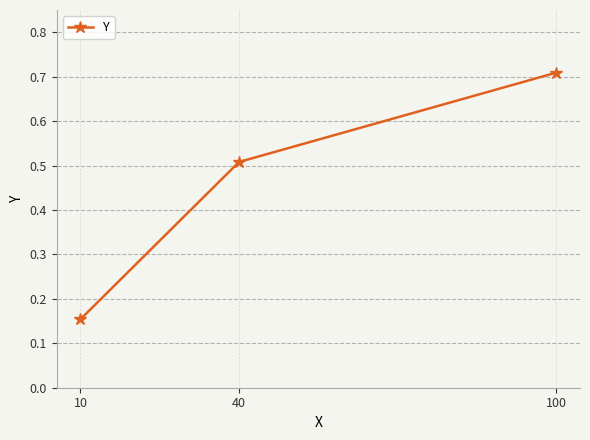

Which category has the lowest value across all series?

10